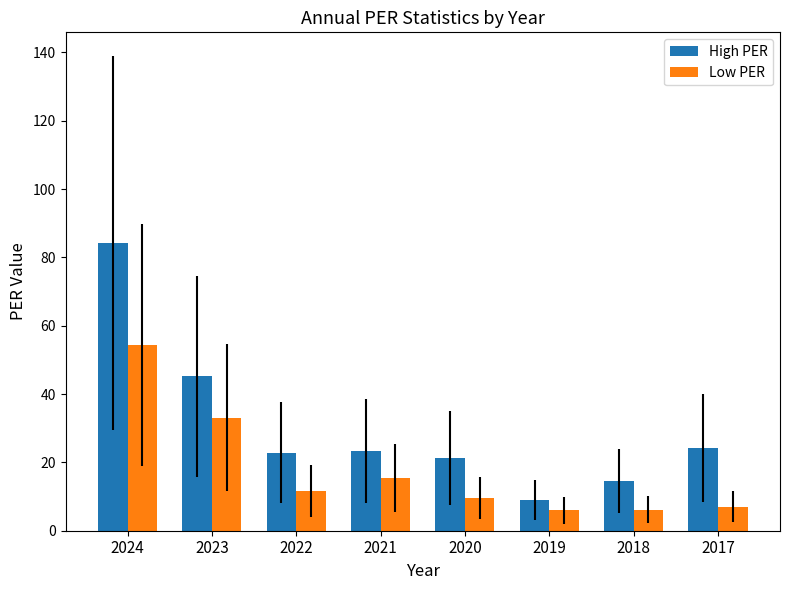

Which series has the largest range (max minus min)?

High PER